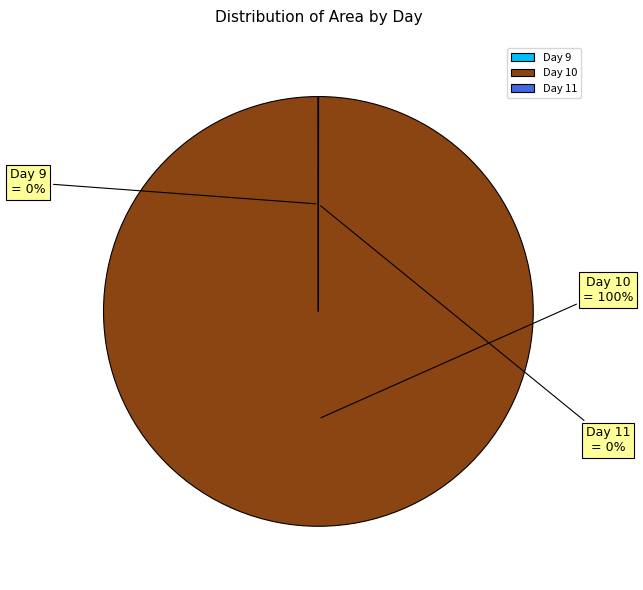

Which category accounts for the majority?

Day 10